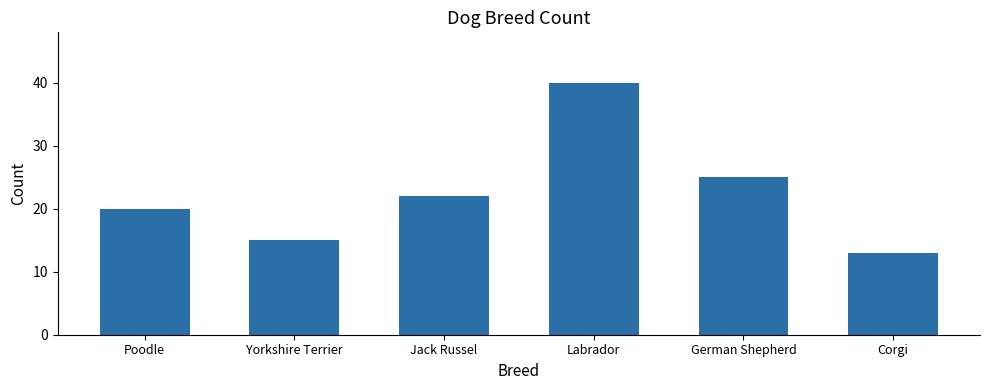

What is the sum of the values at Jack Russel and Corgi?

35